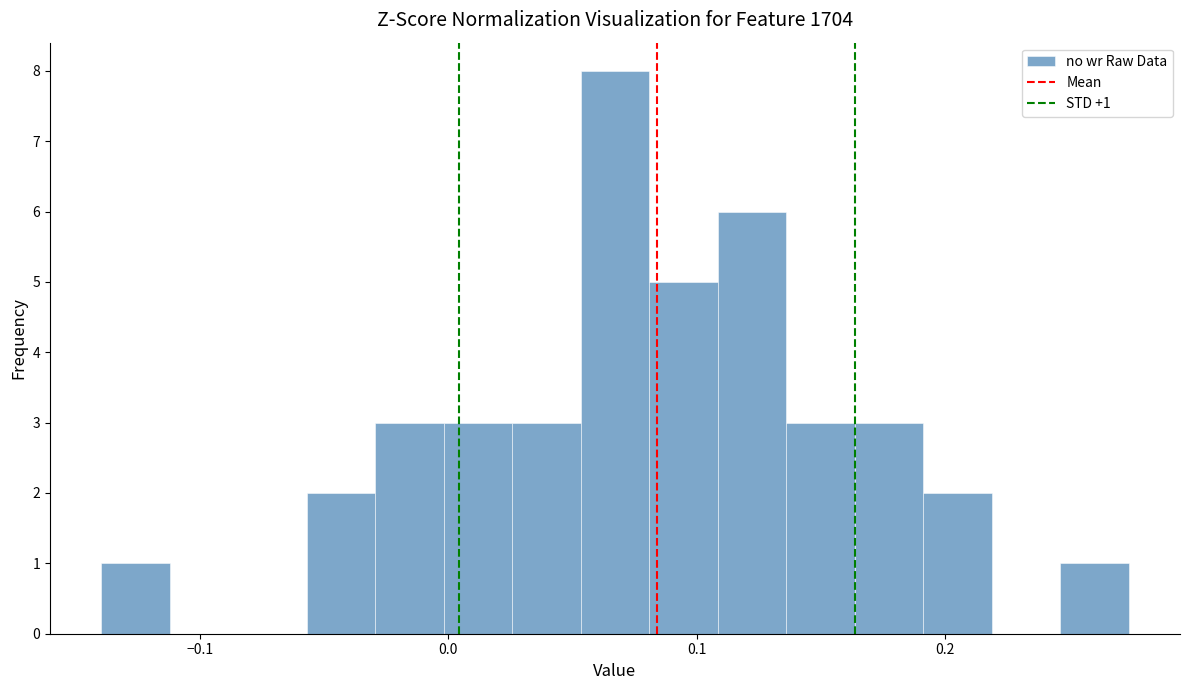

Read against the x-axis, roughly where is the centre of the tallest bar?

0.07